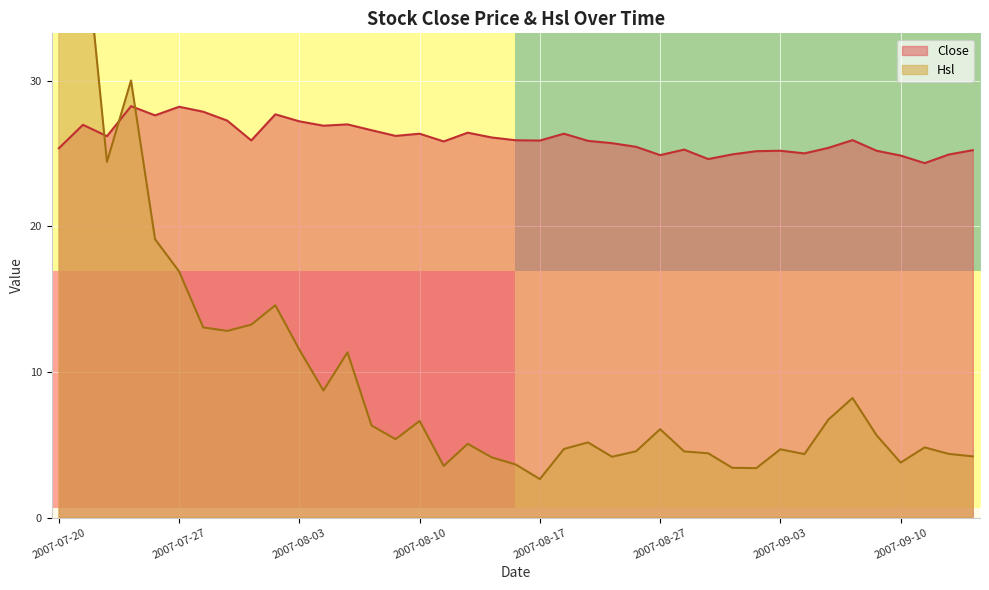

How many values in the Hsl series are below 5?

17